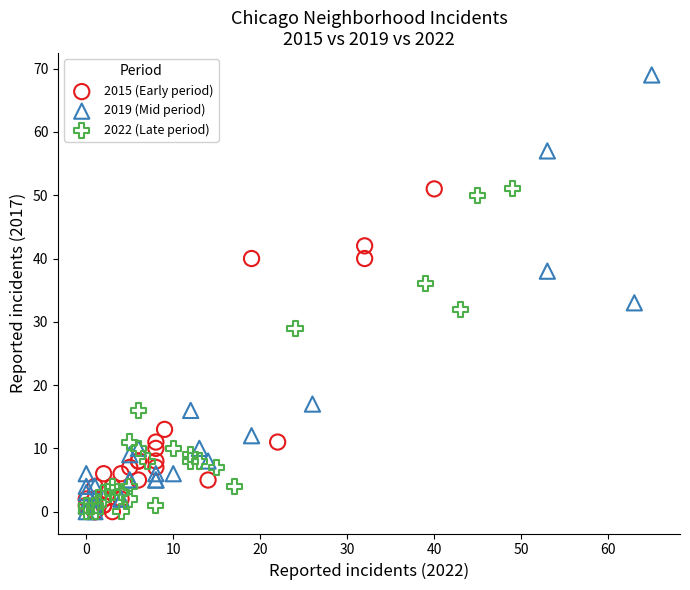

Which series contains the highest Y value?

2019 (Mid period)